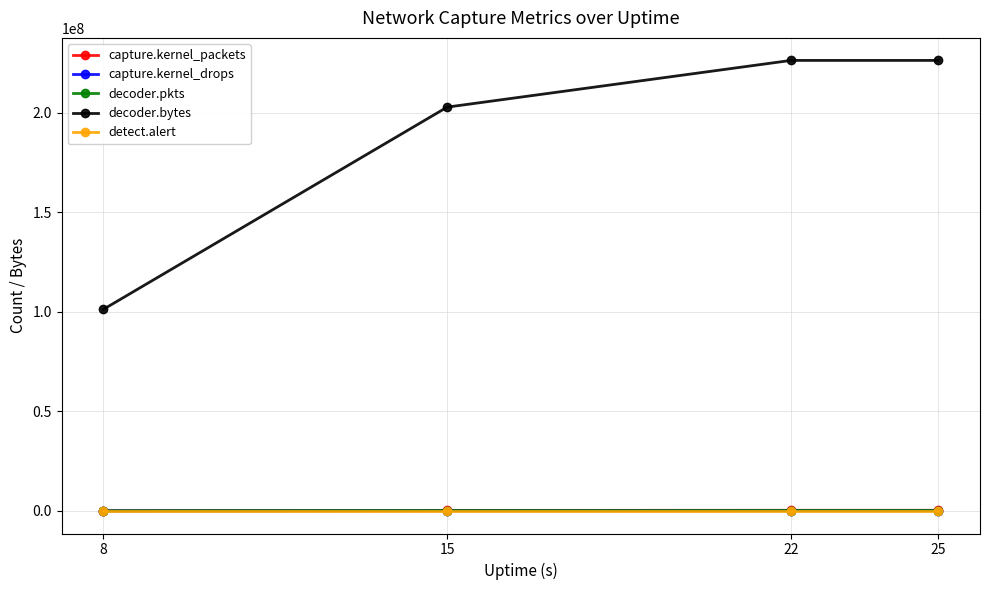

What are all the series names shown in the legend?

capture.kernel_packets, capture.kernel_drops, decoder.pkts, decoder.bytes, detect.alert